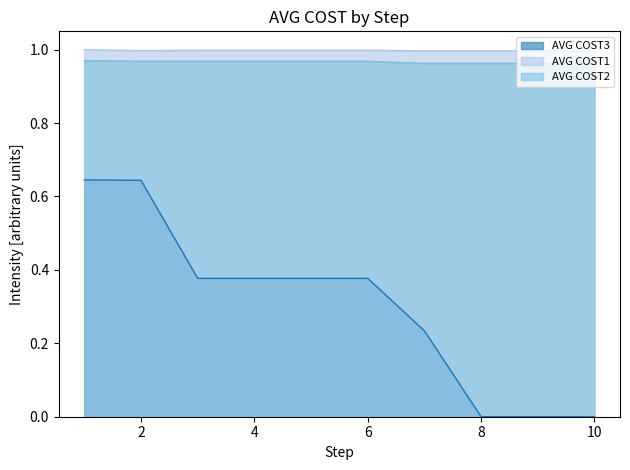

What are all the series names shown in the legend?

AVG COST3, AVG COST1, AVG COST2